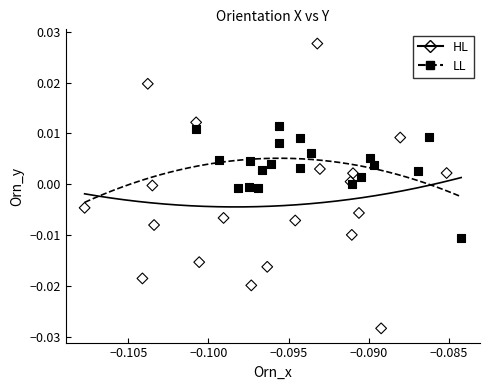

Which series has the largest Y range (max minus min)?

HL